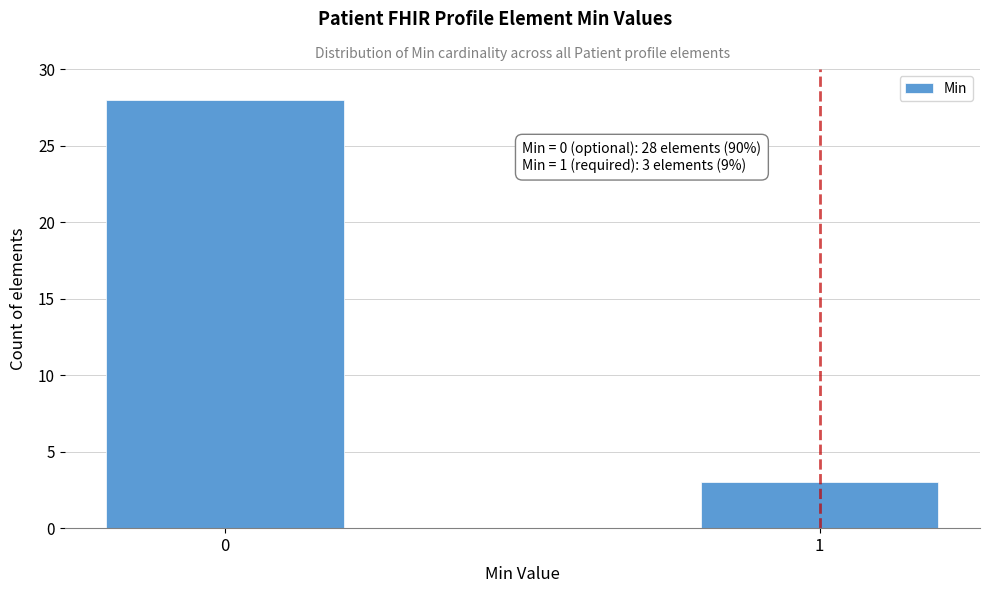

Reading left to right, transcribe all the data shown in this chart.

0=28	1=3